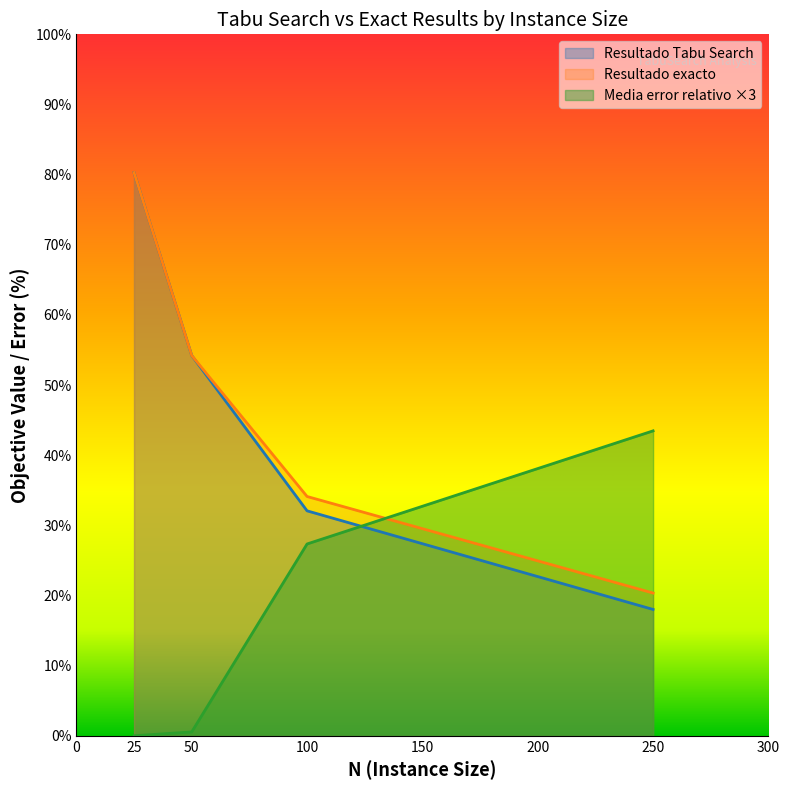

Is it true that Resultado Tabu Search equals 57.4 at 100?

False